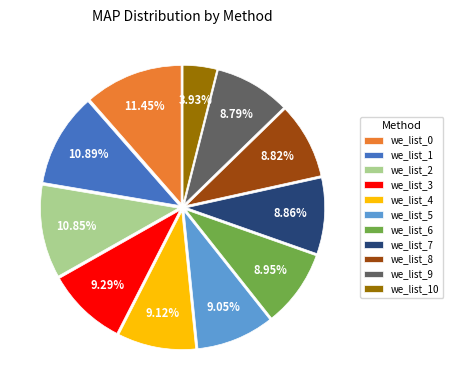

Is we_list_9 the majority of the pie?

No